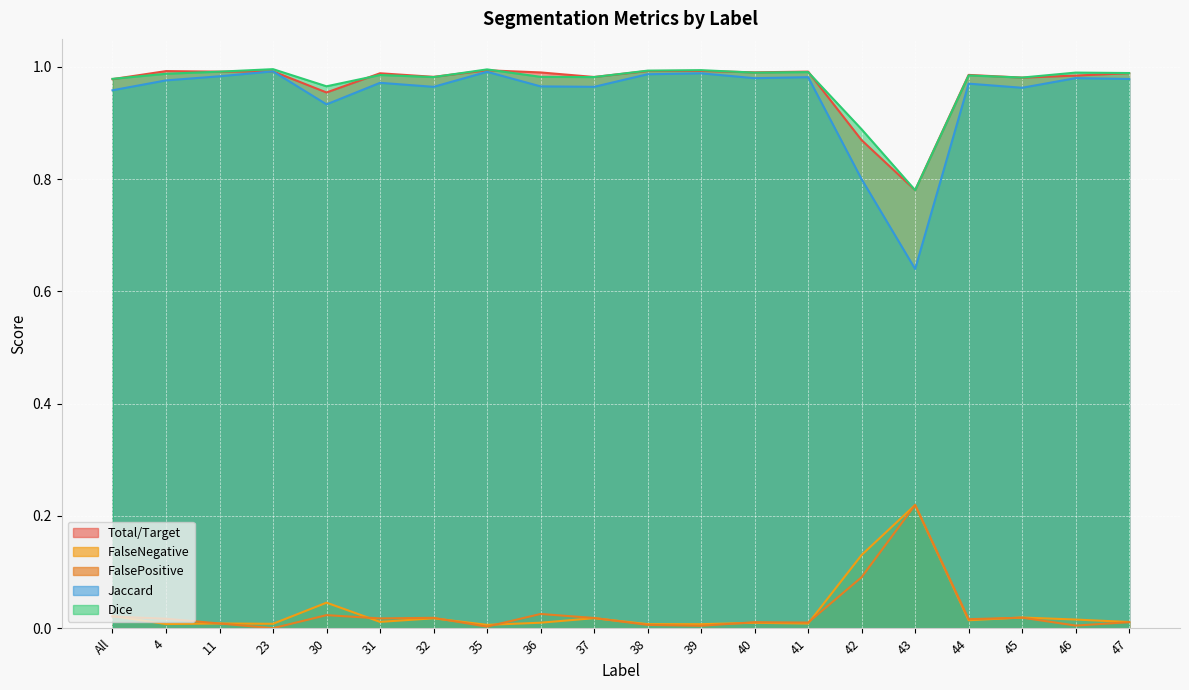

What value does the Jaccard series have at 11?

1.0